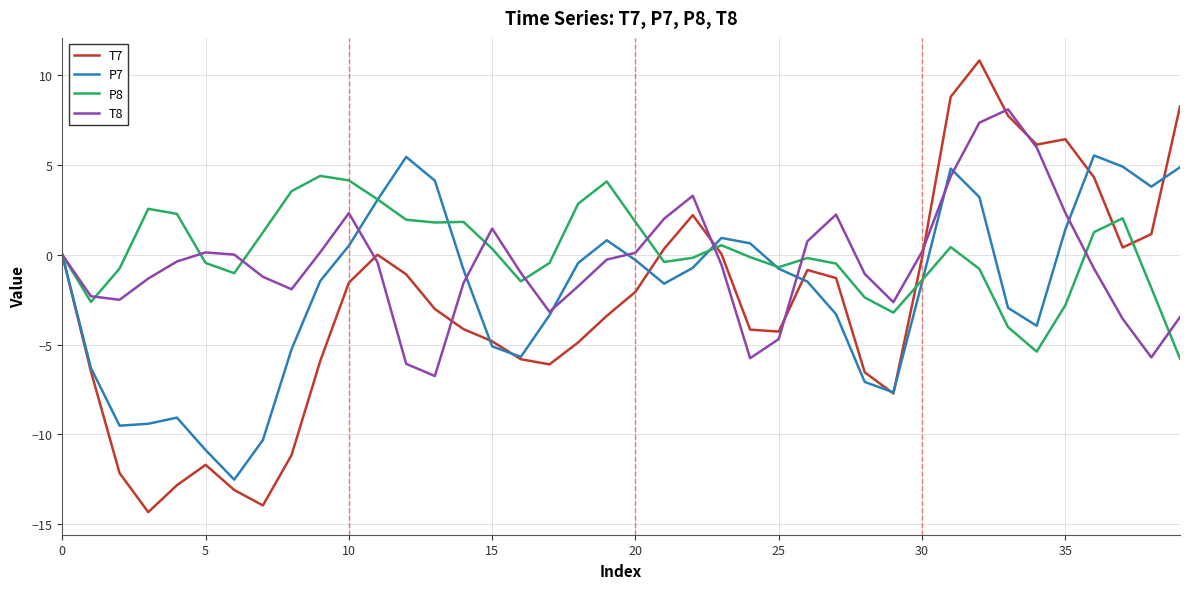

Which series has the largest range (max minus min)?

T7